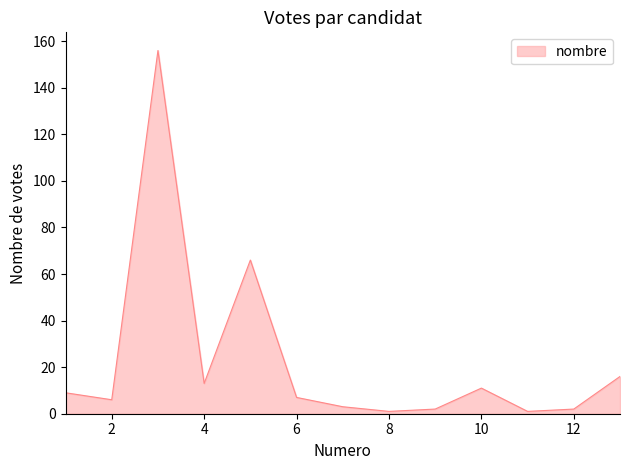

Reading left to right, list all the values displayed in this chart.

9	6	156	13	66	7	3	1	2	11	1	2	16